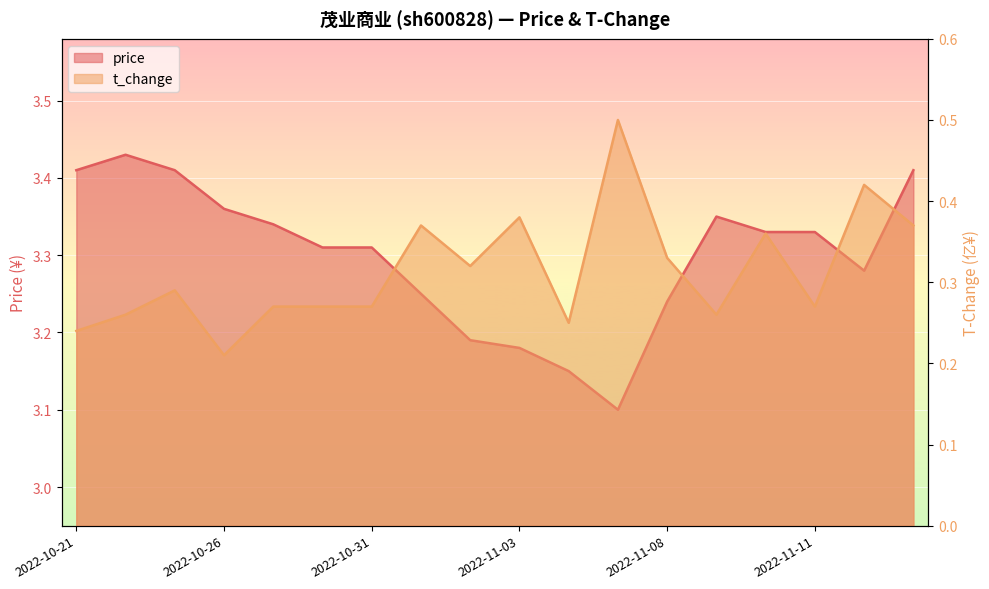

List the labels in order of t_change value, largest first.

2022-11-07, 2022-11-14, 2022-11-03, 2022-11-01, 2022-11-15, 2022-11-10, 2022-11-08, 2022-11-02, 2022-10-25, 2022-10-27, 2022-10-28, 2022-10-31, 2022-11-11, 2022-10-24, 2022-11-09, 2022-11-04, 2022-10-21, 2022-10-26